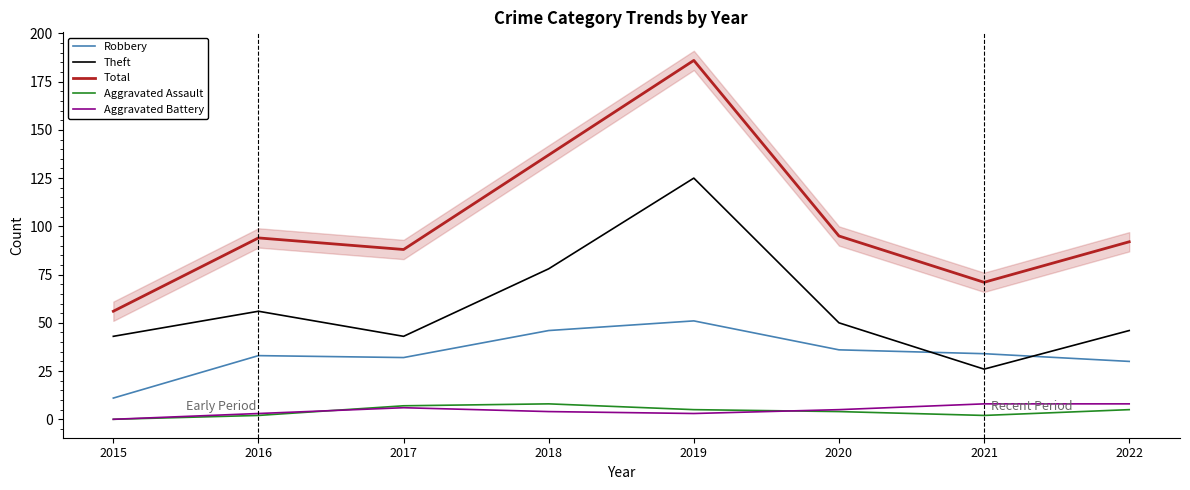

Where is Total nearest to the value 121?

2018